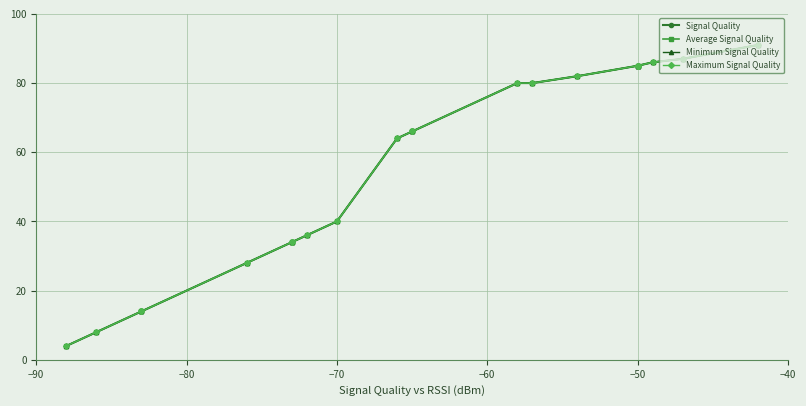

What is the greatest value displayed?

91